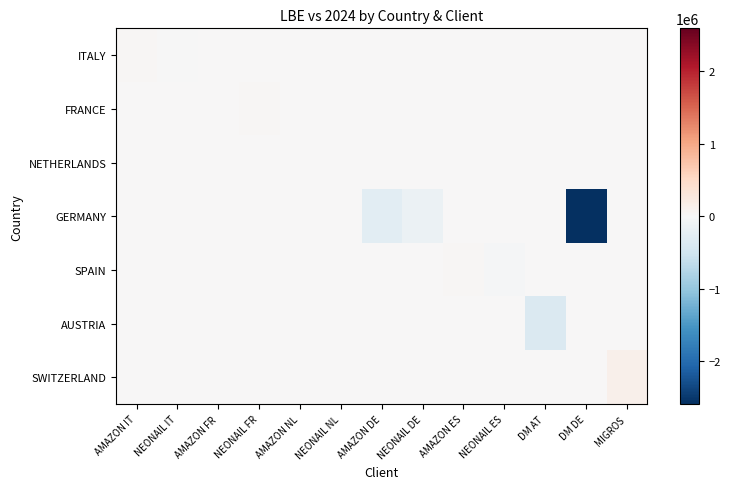

Reading left to right, what are all the values shown in this chart?

ITALY: AMAZON IT=39671.5	NEONAIL IT=-7165.4	AMAZON FR=0.0	NEONAIL FR=0.0	AMAZON NL=0.0	NEONAIL NL=0.0	AMAZON DE=0.0	NEONAIL DE=0.0	AMAZON ES=0.0	NEONAIL ES=0.0	DM AT=0.0	DM DE=0.0	MIGROS=0.0
FRANCE: AMAZON IT=0.0	NEONAIL IT=0.0	AMAZON FR=17181.5	NEONAIL FR=36669.5	AMAZON NL=0.0	NEONAIL NL=0.0	AMAZON DE=0.0	NEONAIL DE=0.0	AMAZON ES=0.0	NEONAIL ES=0.0	DM AT=0.0	DM DE=0.0	MIGROS=0.0
NETHERLANDS: AMAZON IT=0.0	NEONAIL IT=0.0	AMAZON FR=0.0	NEONAIL FR=0.0	AMAZON NL=321.5	NEONAIL NL=11131.3	AMAZON DE=0.0	NEONAIL DE=0.0	AMAZON ES=0.0	NEONAIL ES=0.0	DM AT=0.0	DM DE=0.0	MIGROS=0.0
GERMANY: AMAZON IT=0.0	NEONAIL IT=0.0	AMAZON FR=0.0	NEONAIL FR=0.0	AMAZON NL=0.0	NEONAIL NL=0.0	AMAZON DE=-277814.3	NEONAIL DE=-156276.4	AMAZON ES=0.0	NEONAIL ES=0.0	DM AT=0.0	DM DE=-2590578.3	MIGROS=0.0
SPAIN: AMAZON IT=0.0	NEONAIL IT=0.0	AMAZON FR=0.0	NEONAIL FR=0.0	AMAZON NL=0.0	NEONAIL NL=0.0	AMAZON DE=0.0	NEONAIL DE=0.0	AMAZON ES=37189.1	NEONAIL ES=-31898.1	DM AT=0.0	DM DE=0.0	MIGROS=0.0
AUSTRIA: AMAZON IT=0.0	NEONAIL IT=0.0	AMAZON FR=0.0	NEONAIL FR=0.0	AMAZON NL=0.0	NEONAIL NL=0.0	AMAZON DE=0.0	NEONAIL DE=0.0	AMAZON ES=0.0	NEONAIL ES=0.0	DM AT=-367805.5	DM DE=0.0	MIGROS=0.0
SWITZERLAND: AMAZON IT=0.0	NEONAIL IT=0.0	AMAZON FR=0.0	NEONAIL FR=0.0	AMAZON NL=0.0	NEONAIL NL=0.0	AMAZON DE=0.0	NEONAIL DE=0.0	AMAZON ES=0.0	NEONAIL ES=0.0	DM AT=0.0	DM DE=0.0	MIGROS=129541.7